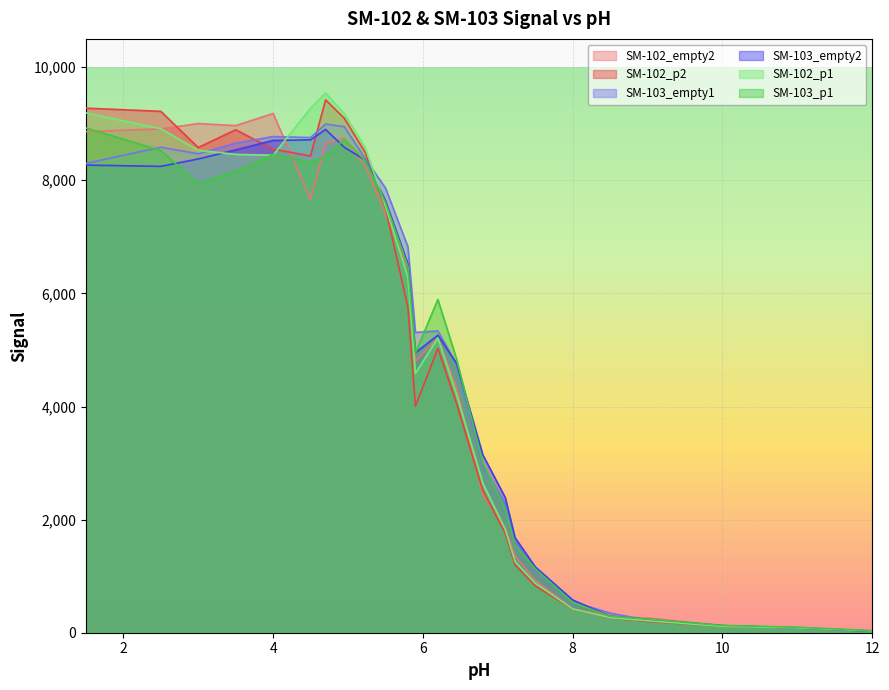

What is the total value across all series at 5.8?

38291